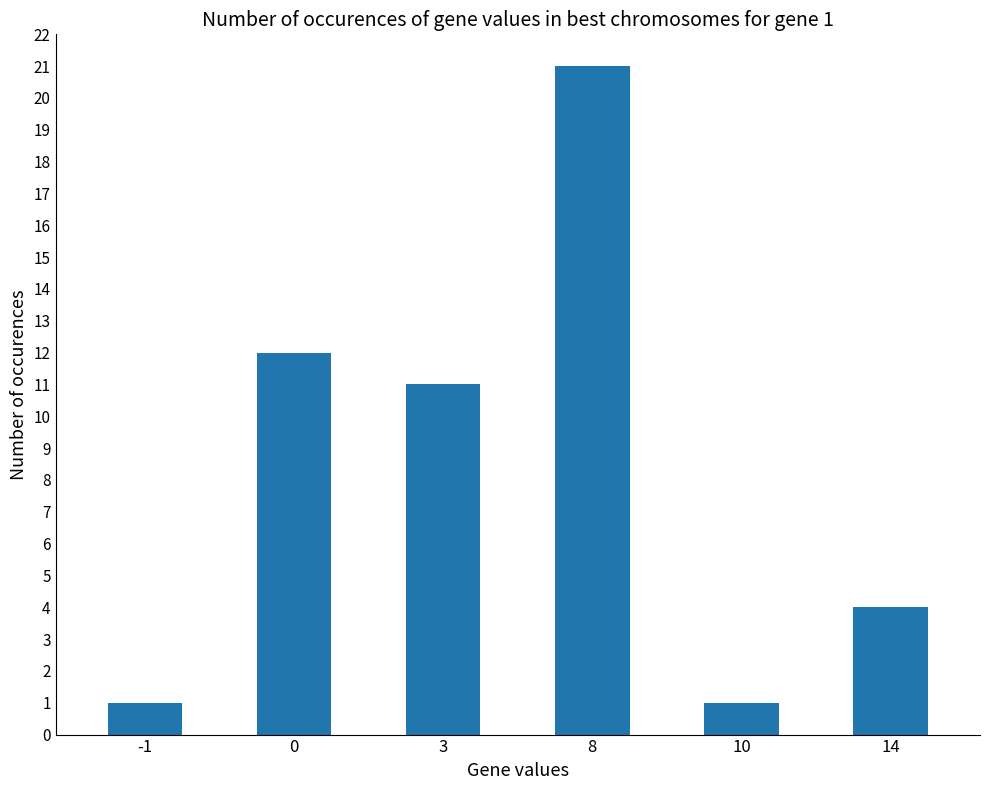

What is the value of the 2nd bar from the left?

12